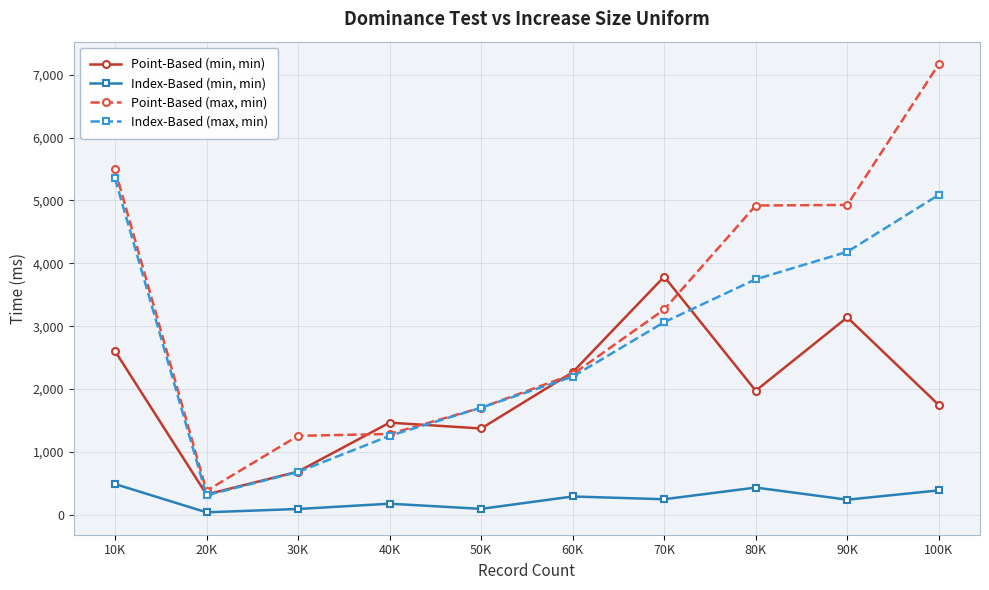

Count the number of categories in the chart.

10